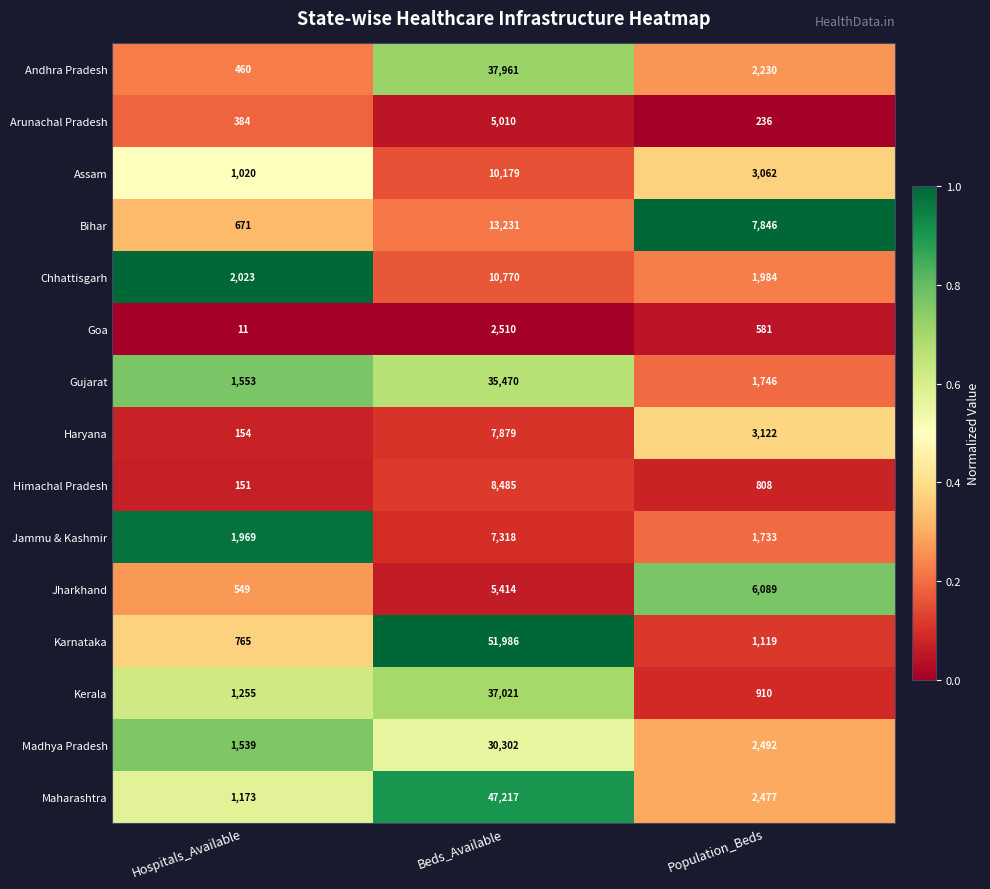

The Kerala series shows 37021 at Beds_Available. True or false?

True